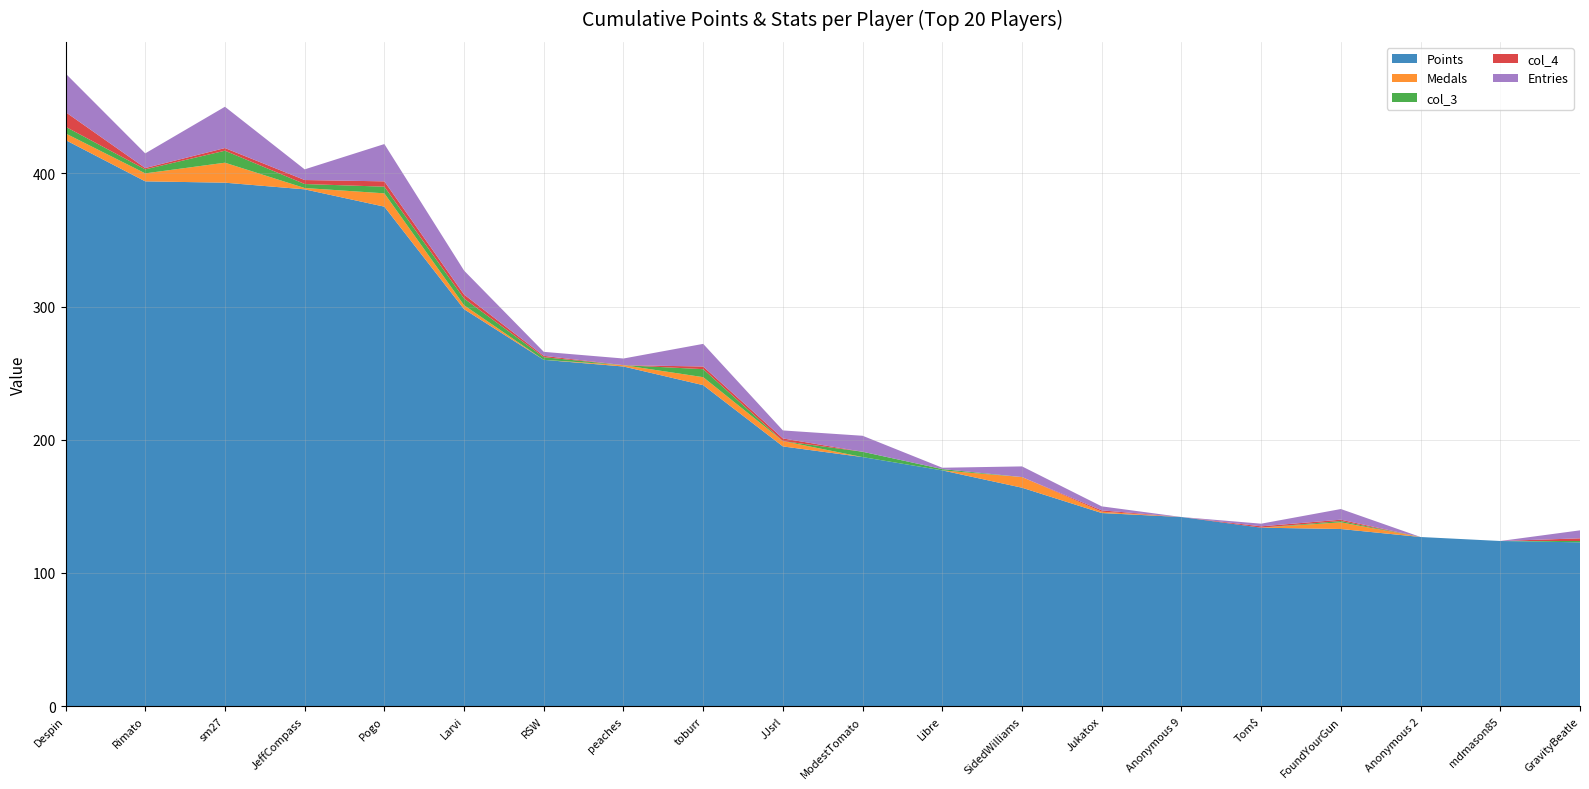

Reading right to left, list all the values displayed in this chart.

Points: 123	124	127	133	134	142	145	164	177	187	195	241	255	260	298	375	388	393	394	425
Medals: 0	0	0	5	0	0	1	8	0	0	4	6	1	0	3	10	1	15	6	5
col_3: 1	0	0	1	0	0	0	0	1	4	0	6	0	2	5	5	3	9	3	5
col_4: 2	0	0	1	1	0	1	0	0	0	2	2	0	1	3	4	3	2	1	11
Entries: 6	0	0	8	2	0	3	8	1	12	6	17	5	3	18	28	8	31	11	29